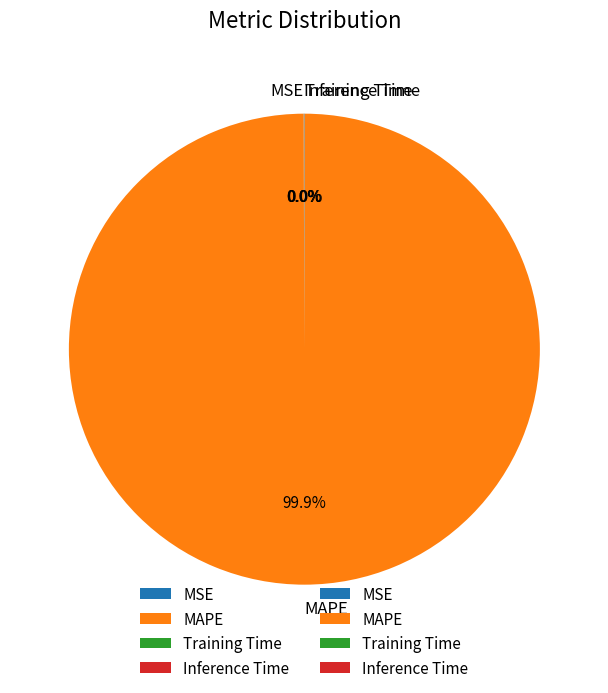

Which slice is the largest?

MAPE